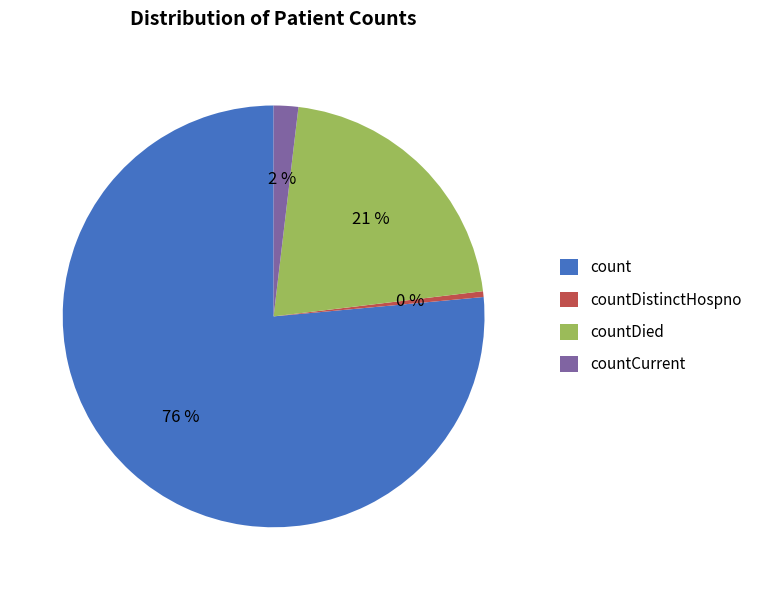

True or false: count accounts for 76% of the total.

True